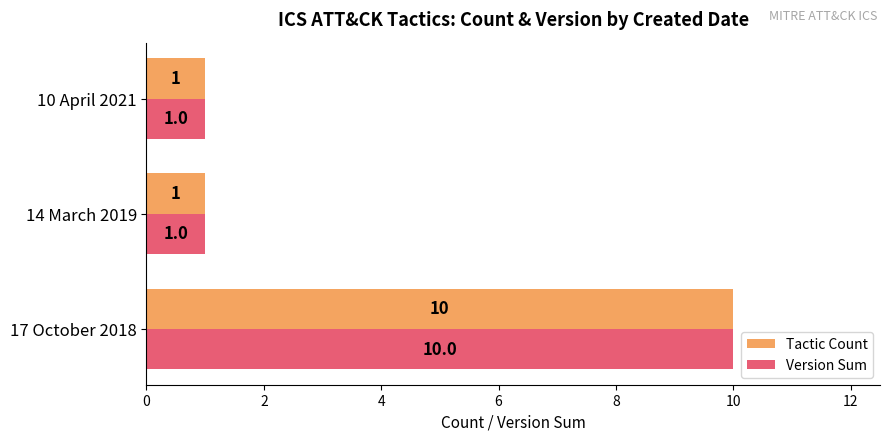

What is the average value of the Version Sum series?

4